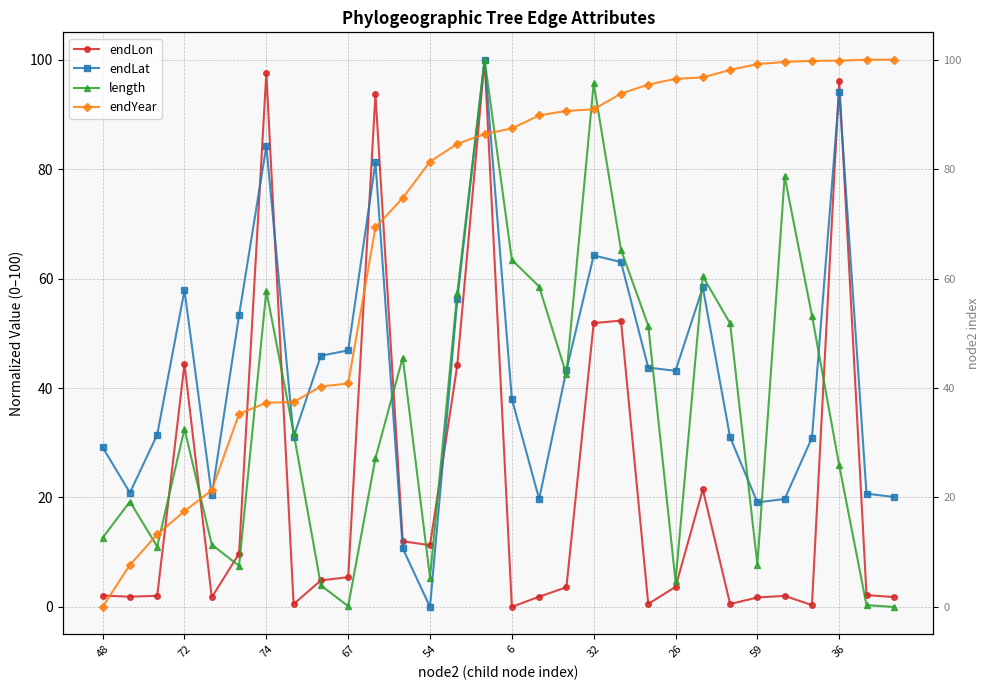

At how many categories does at least one series exceed 38?

25